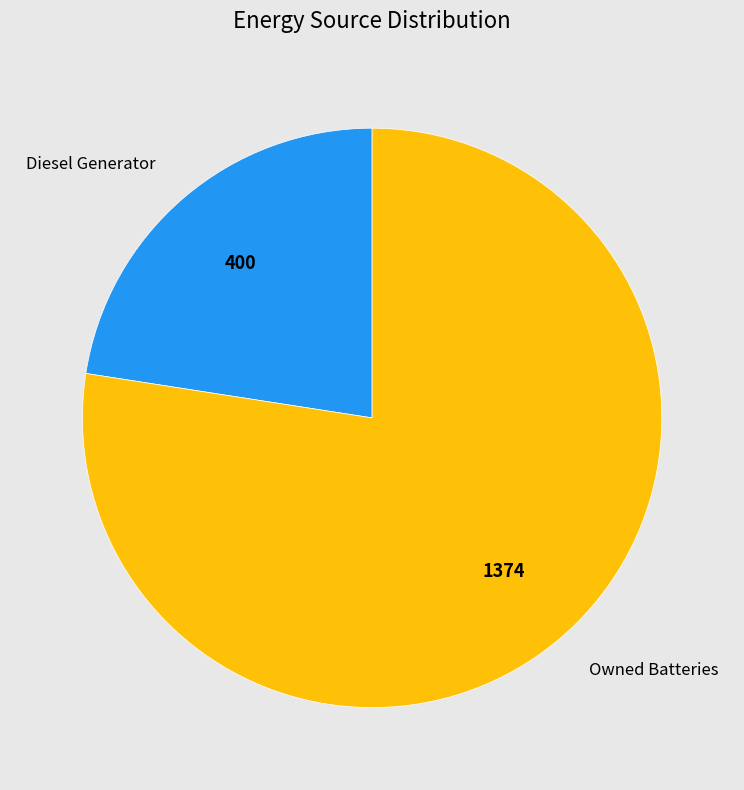

Is the sum of Owned Batteries and Diesel Generator greater than half?

Yes